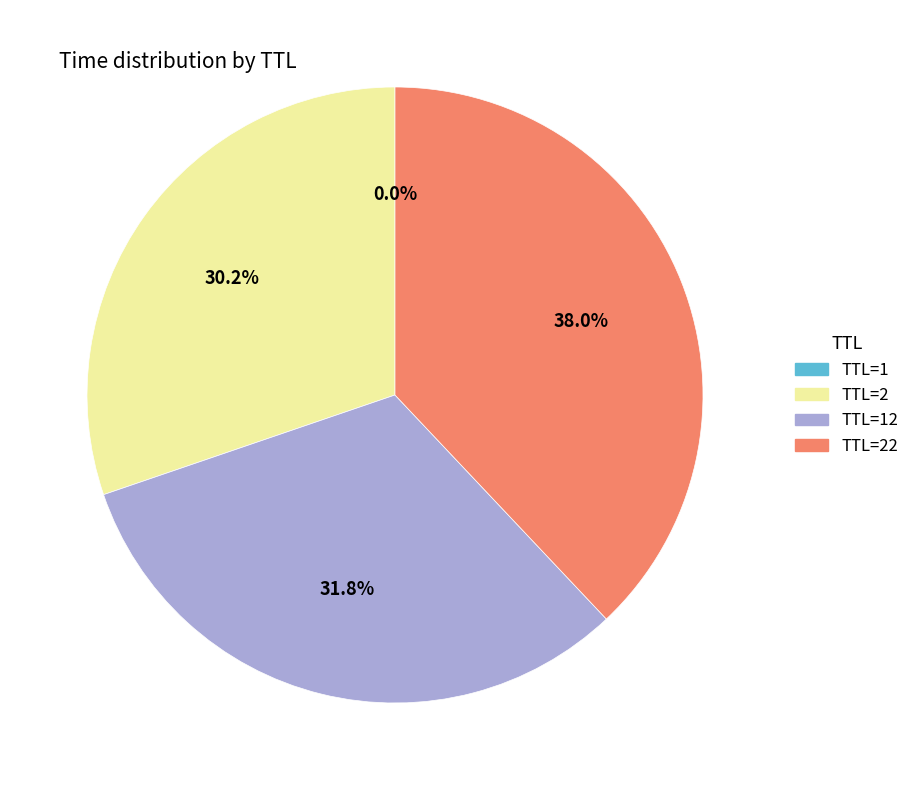

What is the largest slice in the pie chart?

TTL=22